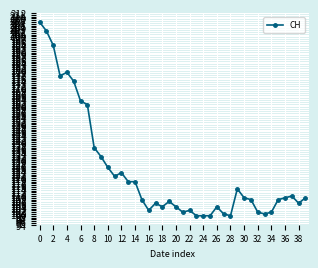

What is the average value?

124